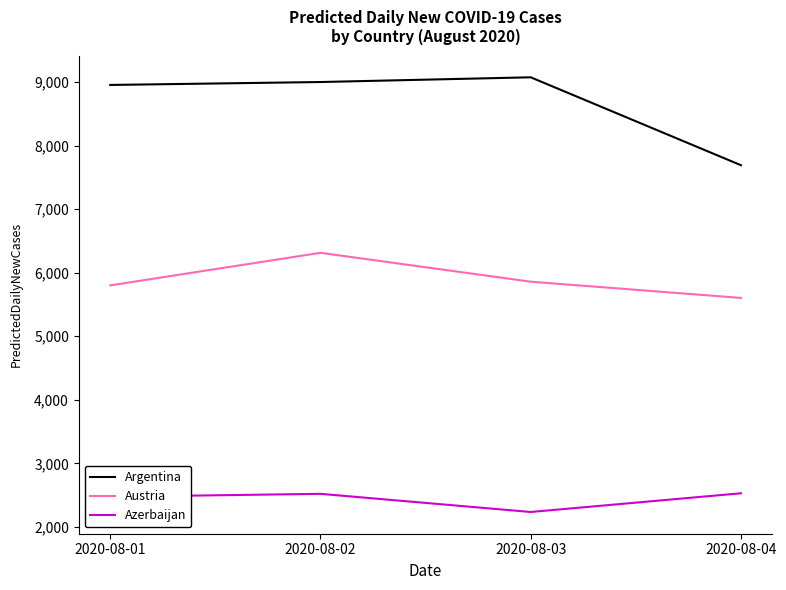

Is this an area chart (filled region under the line)?

No